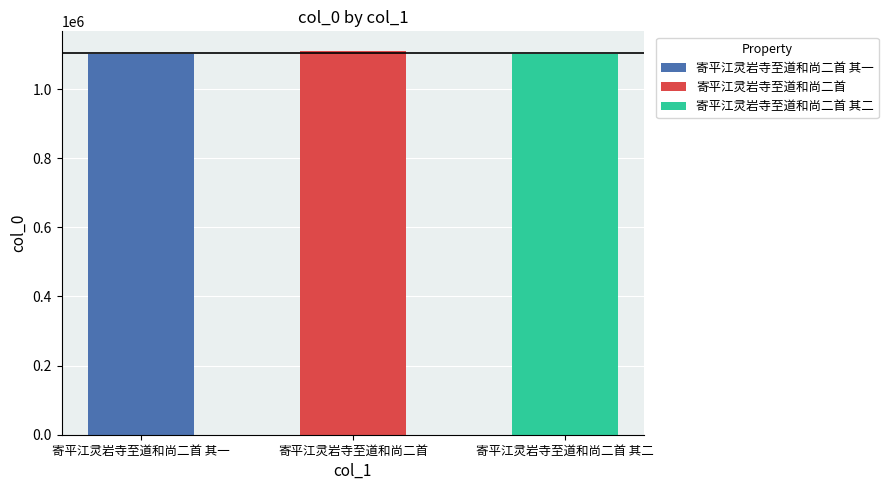

The chart shows a value of 1101925 at 寄平江灵岩寺至道和尚二首 其一. True or false?

True